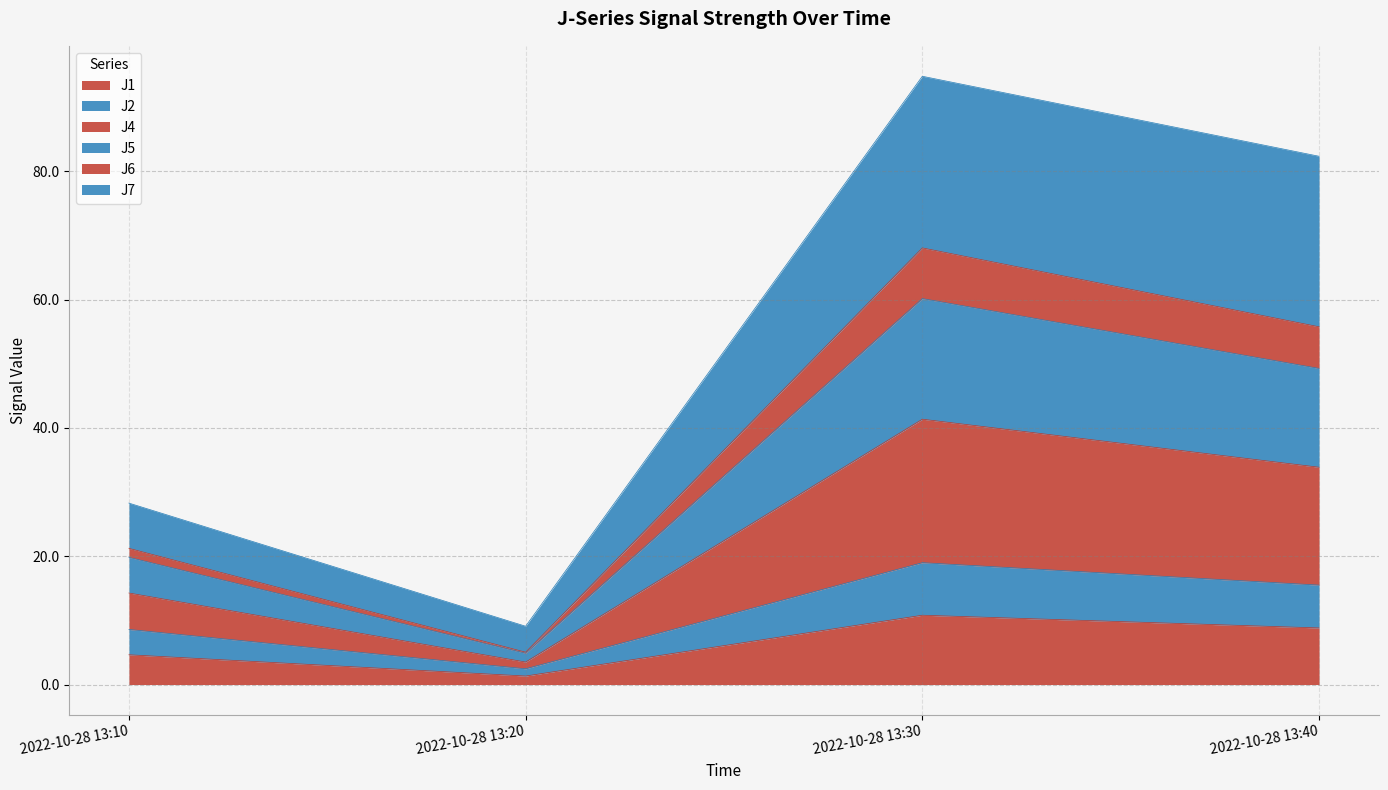

True or false: J5 and J1 intersect in this chart.

False